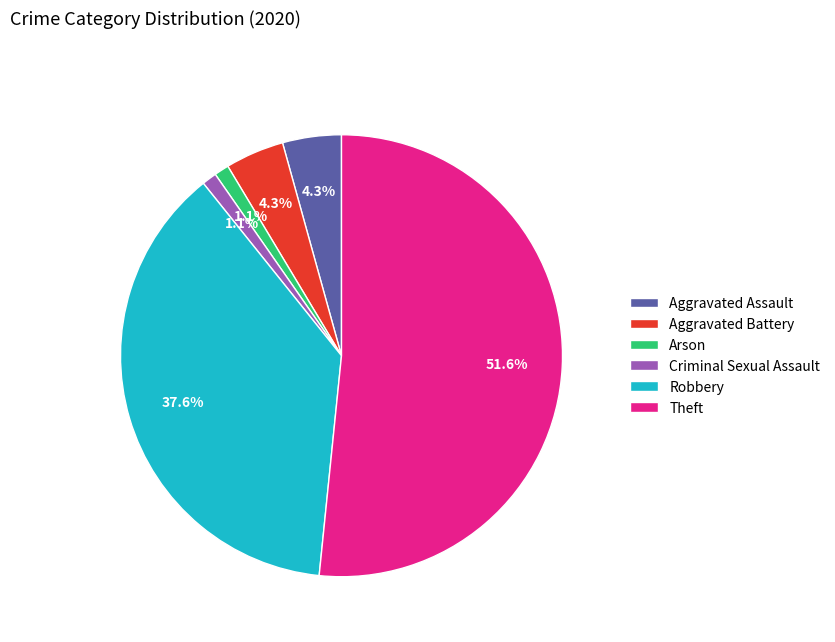

To the nearest percent, what percentage of the pie is Aggravated Battery?

4%